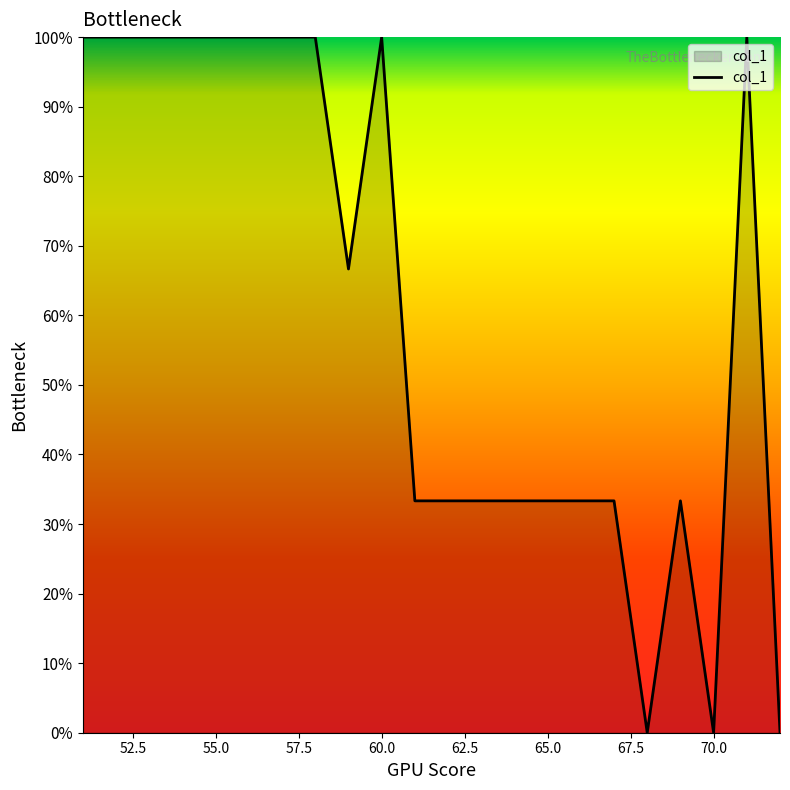

What is the difference between the maximum and minimum values?

100.0